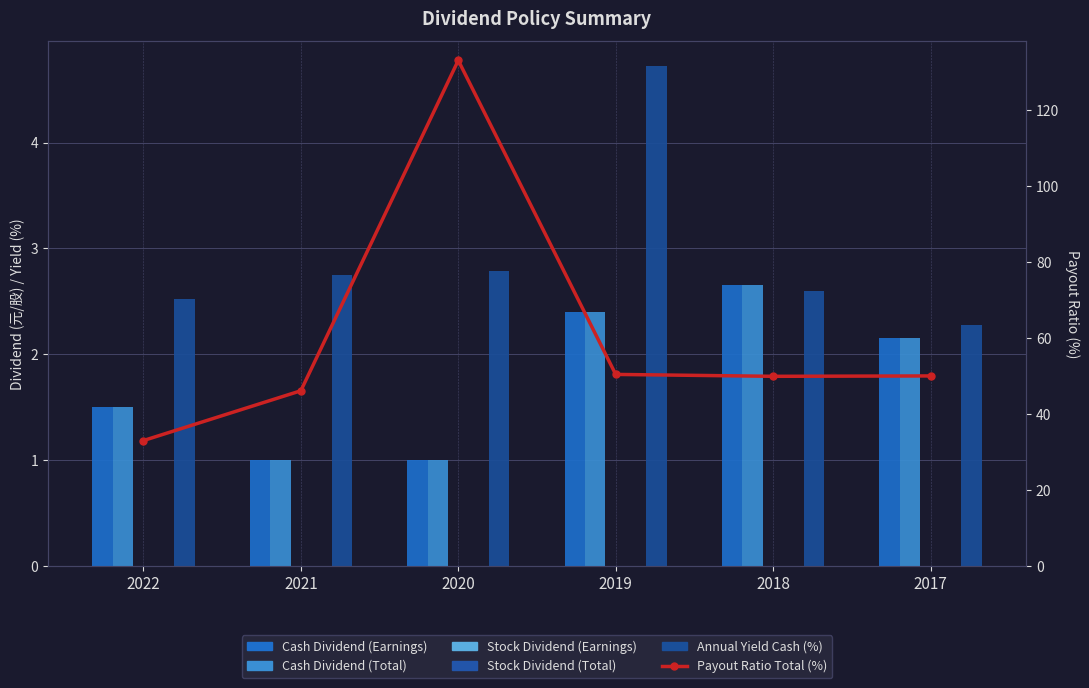

How many values in the Cash Dividend (Total) series are below 2?

3